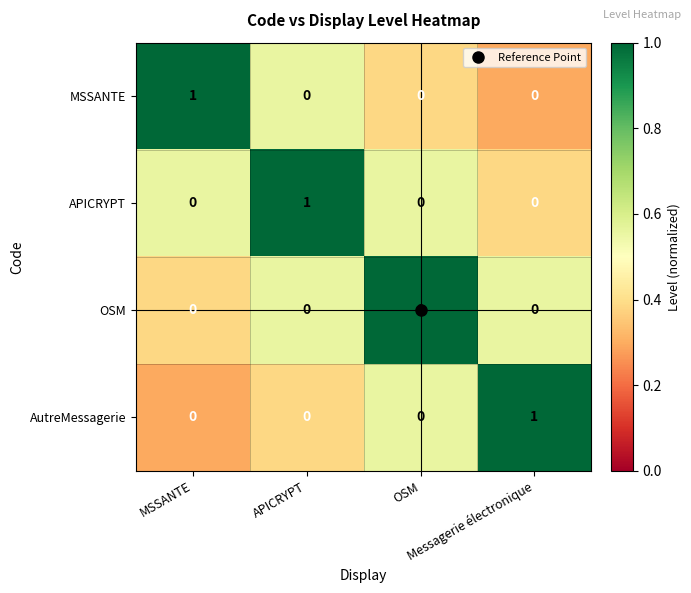

At how many categories does at least one series exceed 0?

4